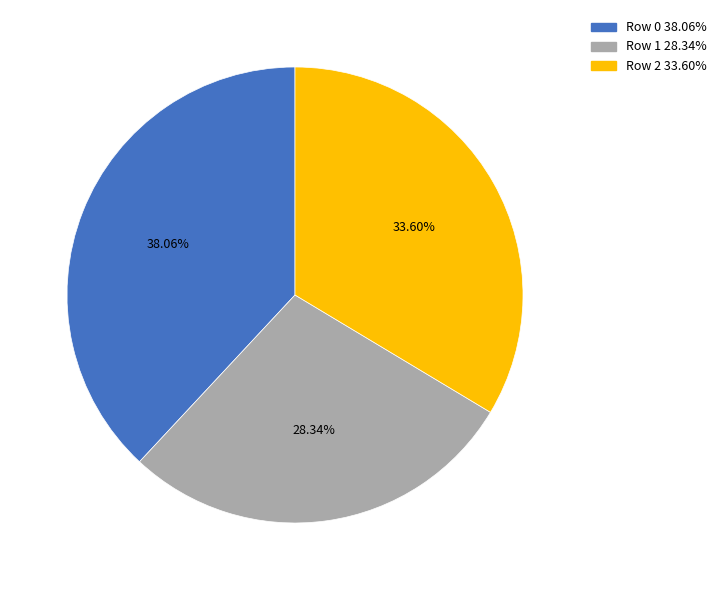

To the nearest percent, what percentage of the pie is Row 1?

28%